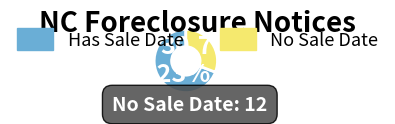

Combined, do No Sale Date and Has Sale Date account for over 50%?

Yes